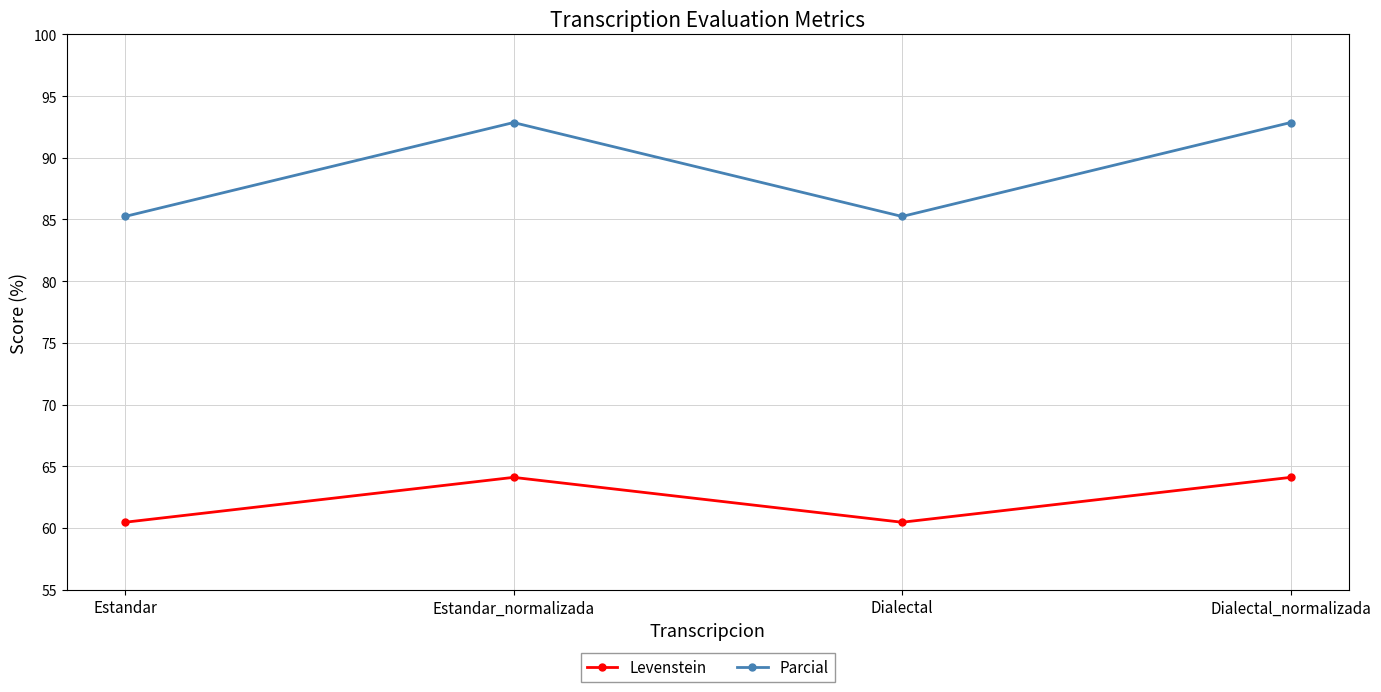

What is the difference between the second highest and second lowest values in the Parcial series?

7.6